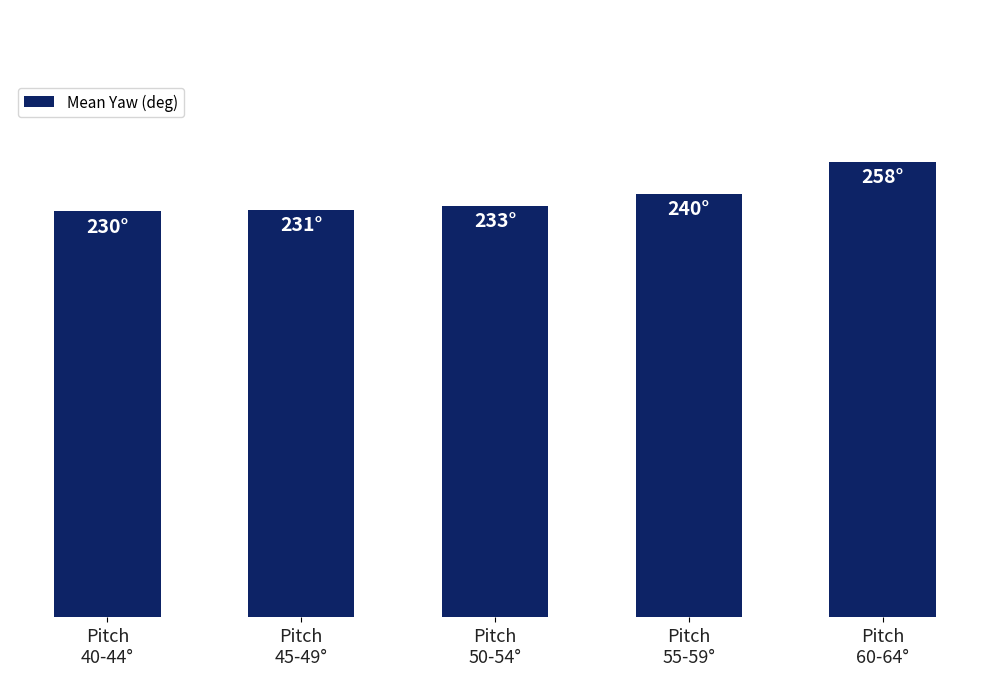

True or false: the data shows 231 at Pitch
45-49°.

True